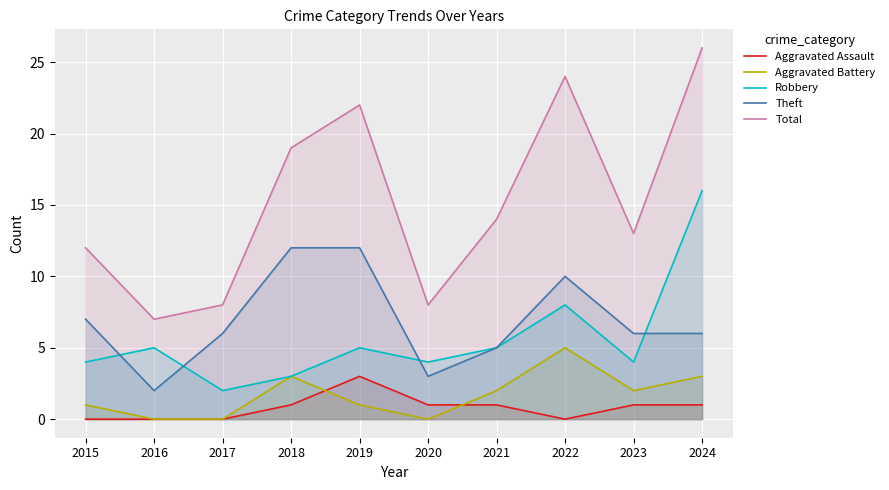

Rank the categories by Aggravated Battery value from highest to lowest.

2022, 2018, 2024, 2021, 2023, 2015, 2019, 2016, 2017, 2020